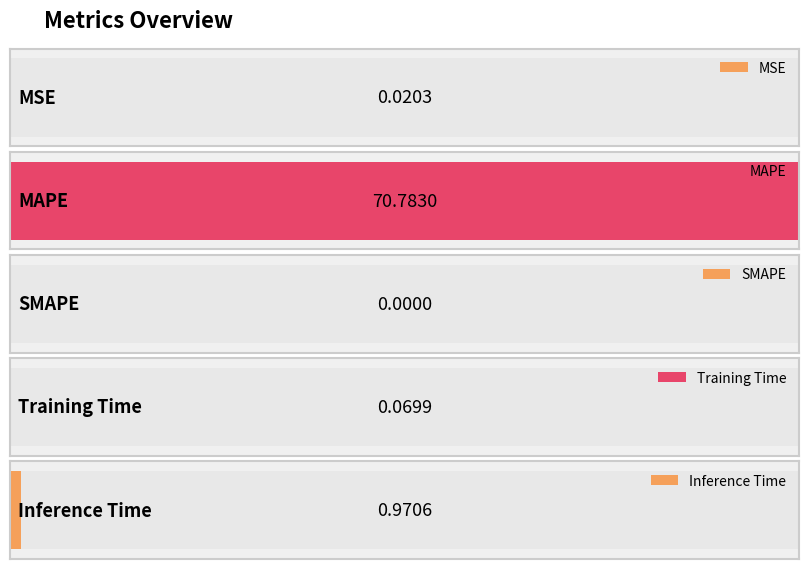

List the labels in order of value, largest first.

MAPE, Inference Time, Training Time, MSE, SMAPE